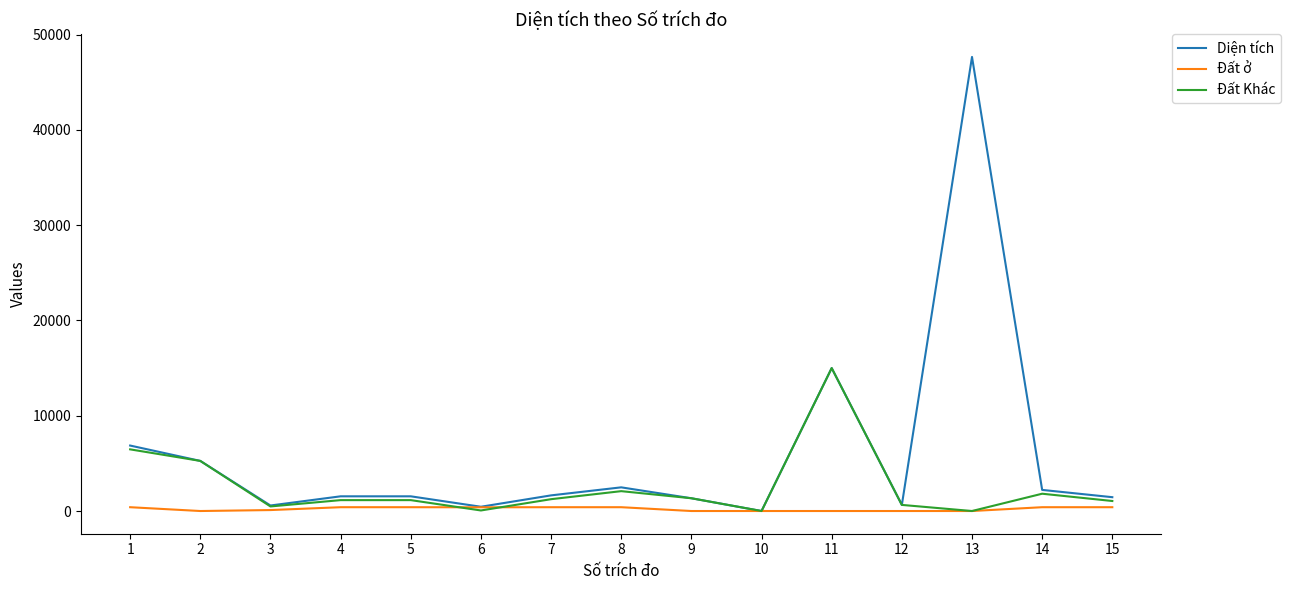

Is the value of Đất ở at 9 greater than the value of Diện tích at 9?

No